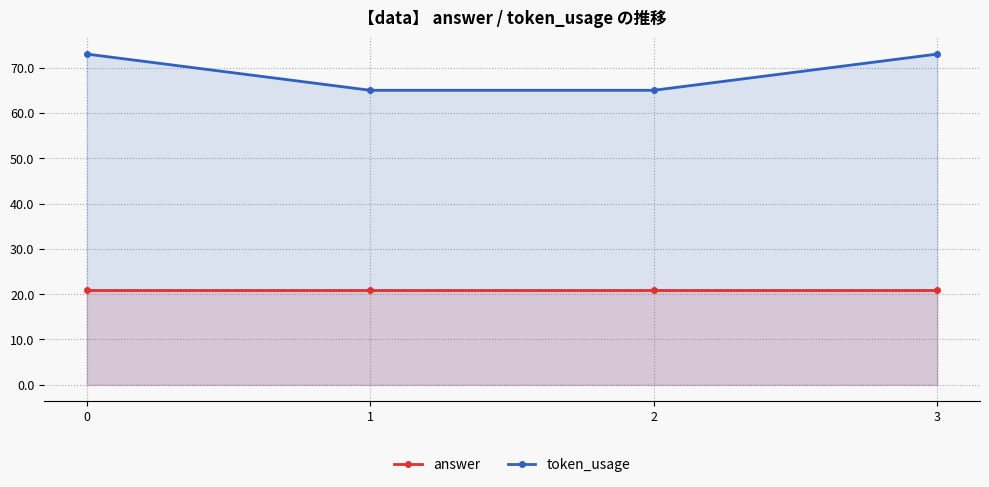

Reading left to right, extract all data points from this chart.

answer: 0=21	1=21	2=21	3=21
token_usage: 0=73	1=65	2=65	3=73